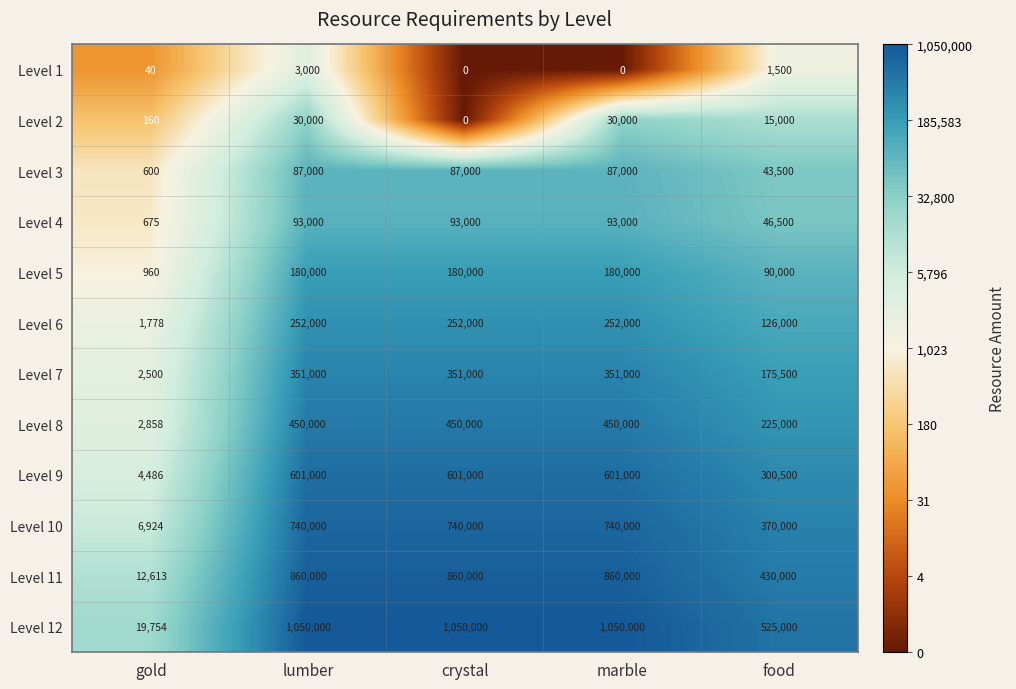

Which series has the largest total across all categories?

Level 12